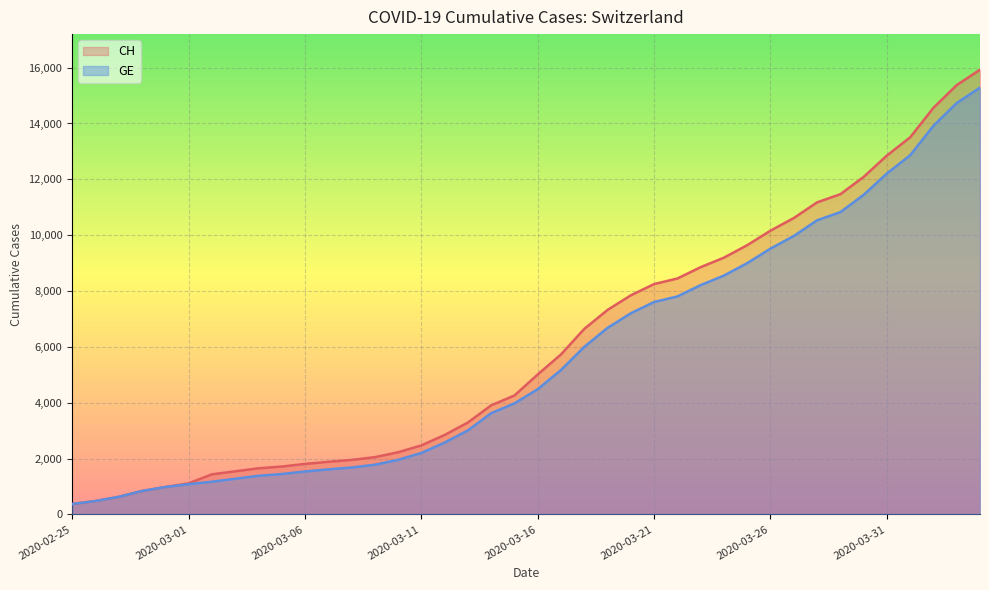

The value of CH at 2020-03-13 is 3291. True or false?

True